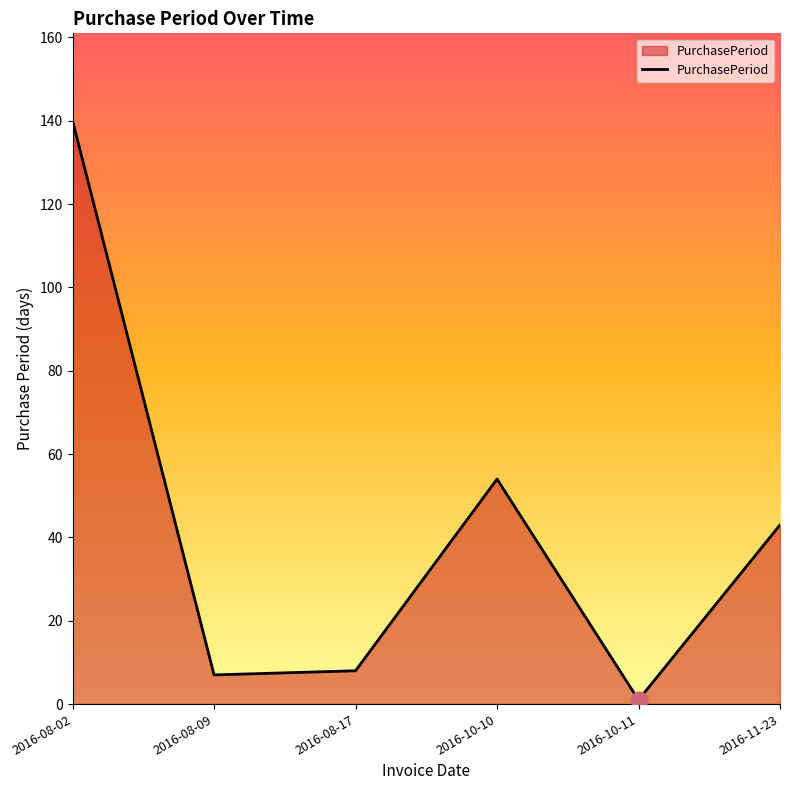

What is the ratio of the value at 2016-08-09 to the value at 2016-11-23?

0.2